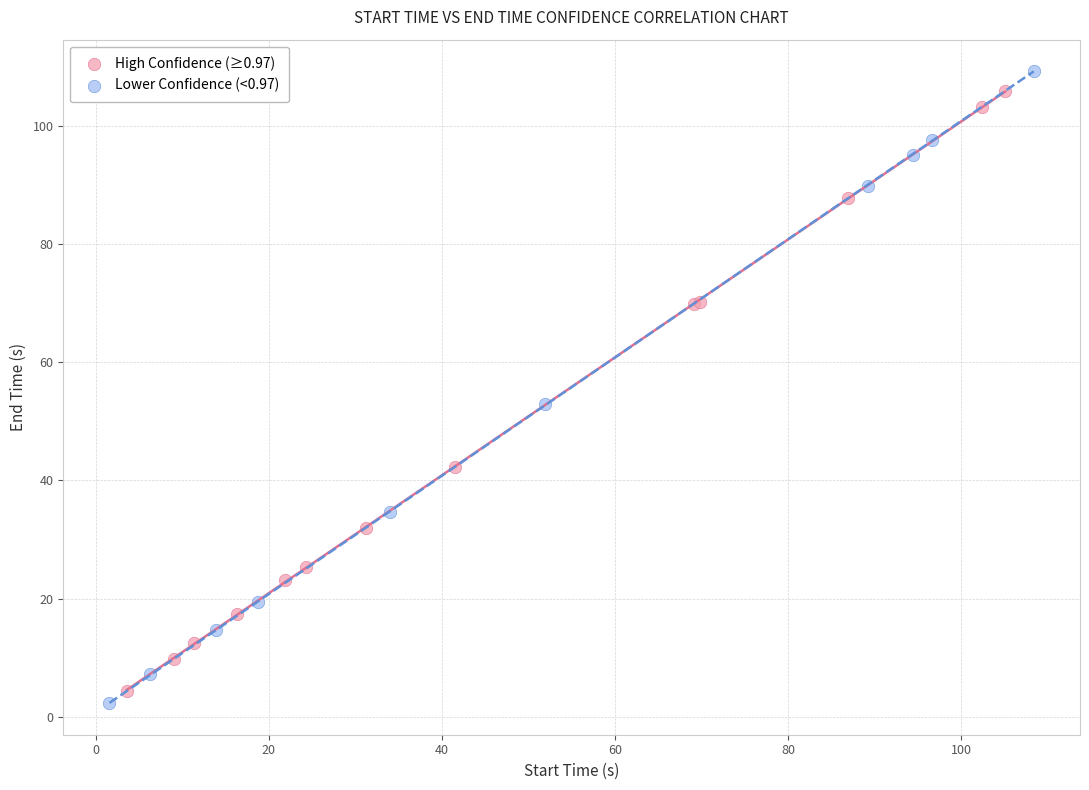

Which series reaches the minimum Y coordinate?

Lower Confidence (<0.97)